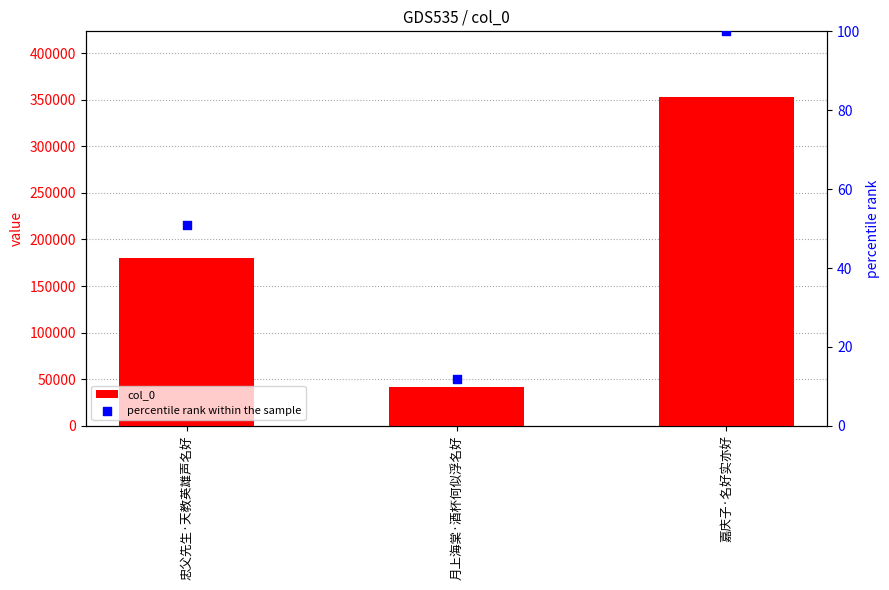

Is the value of col_0 at 忠父先生·天教英雄声名好 greater than the value of percentile rank within the sample at 月上海棠·酒杯何似浮名好?

Yes